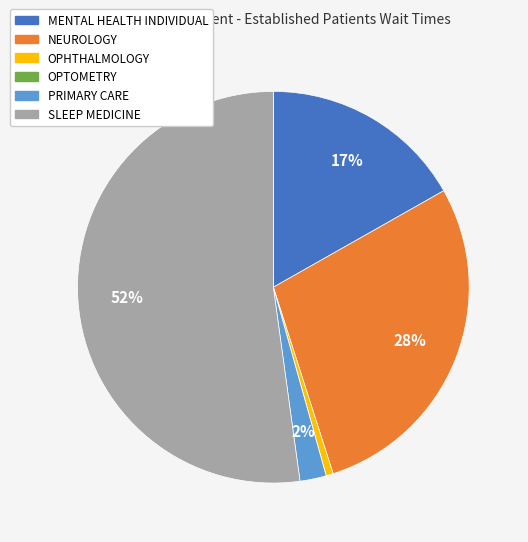

To the nearest percent, what is the difference between the largest and smallest slice percentages?

52%